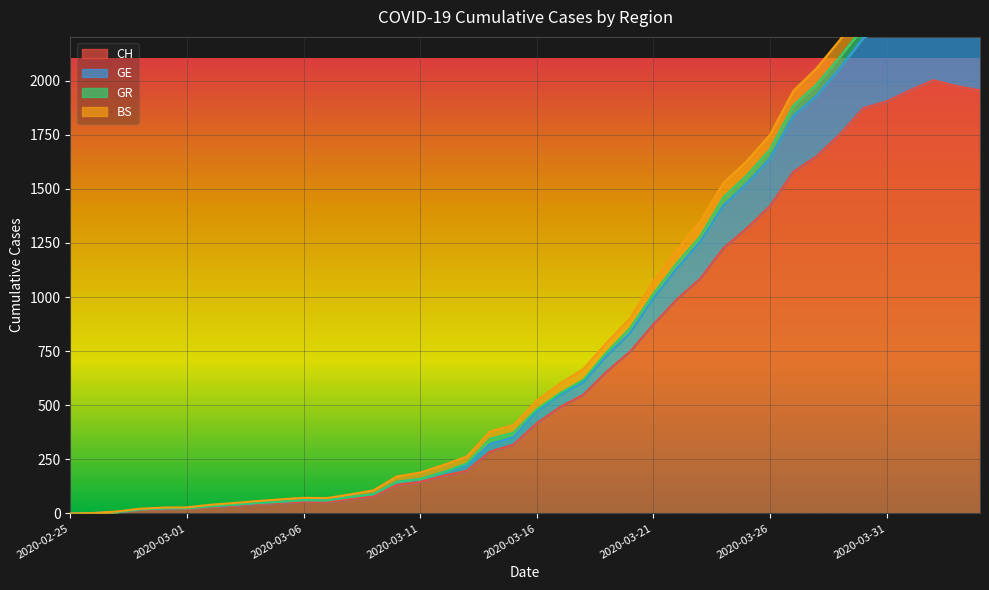

At which label is GE closest to 1182?

2020-03-22